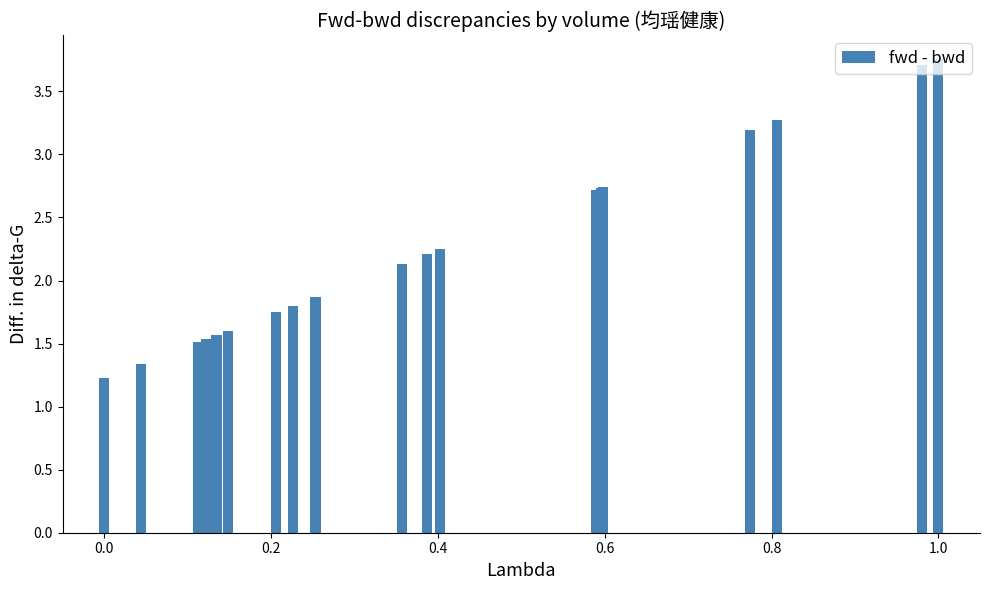

What is the minimum value shown in the chart?

1.2